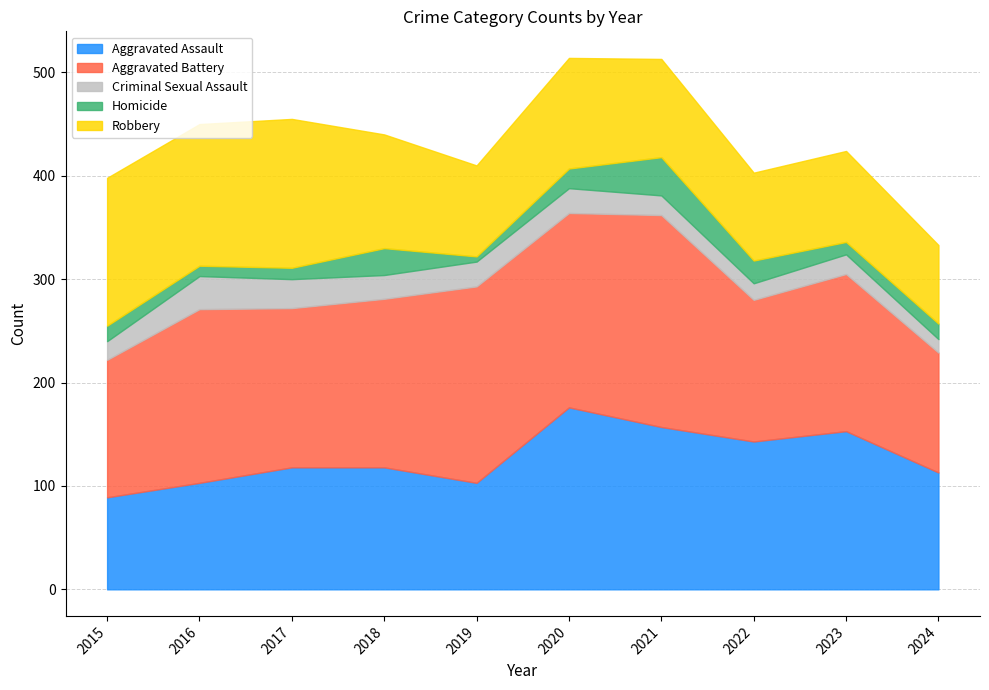

Where is the first local minimum for Aggravated Assault?

2019